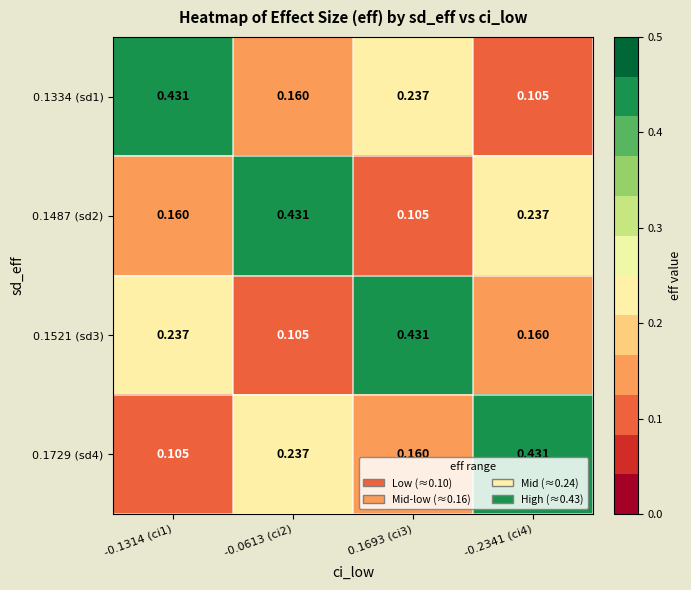

Is the value of 0.1729 (sd4) at -0.2341 (ci4) greater than the value of 0.1487 (sd2) at -0.2341 (ci4)?

Yes